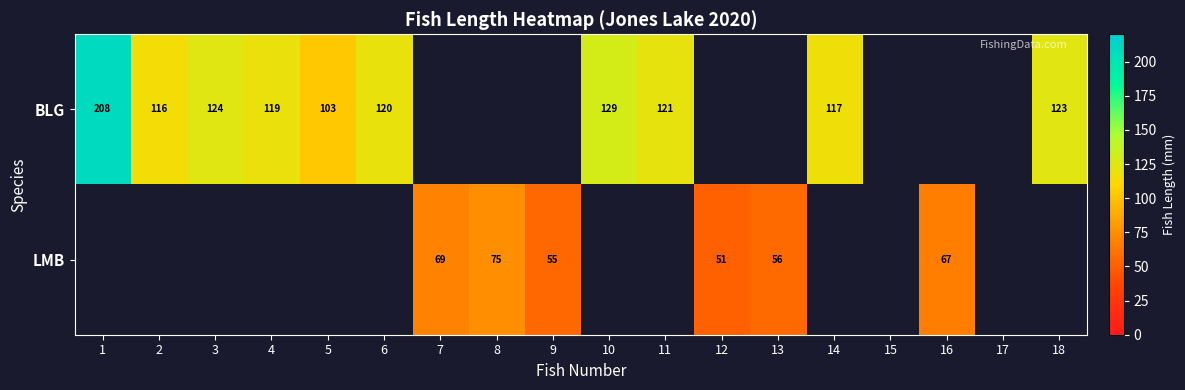

What is the sum of the LMB values at 8 and 13?

131